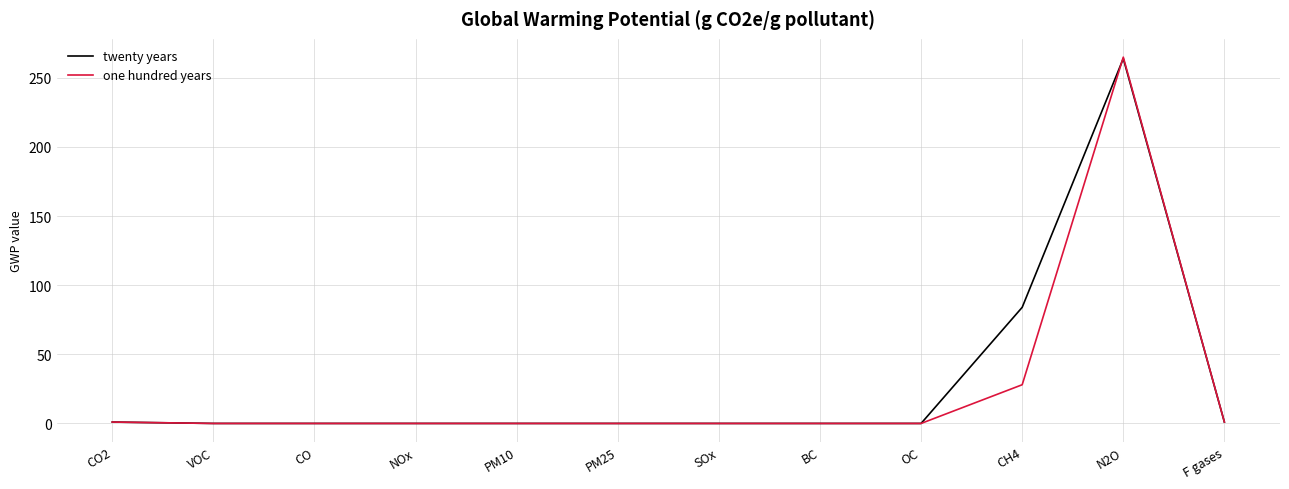

Which series has the widest spread of values?

one hundred years